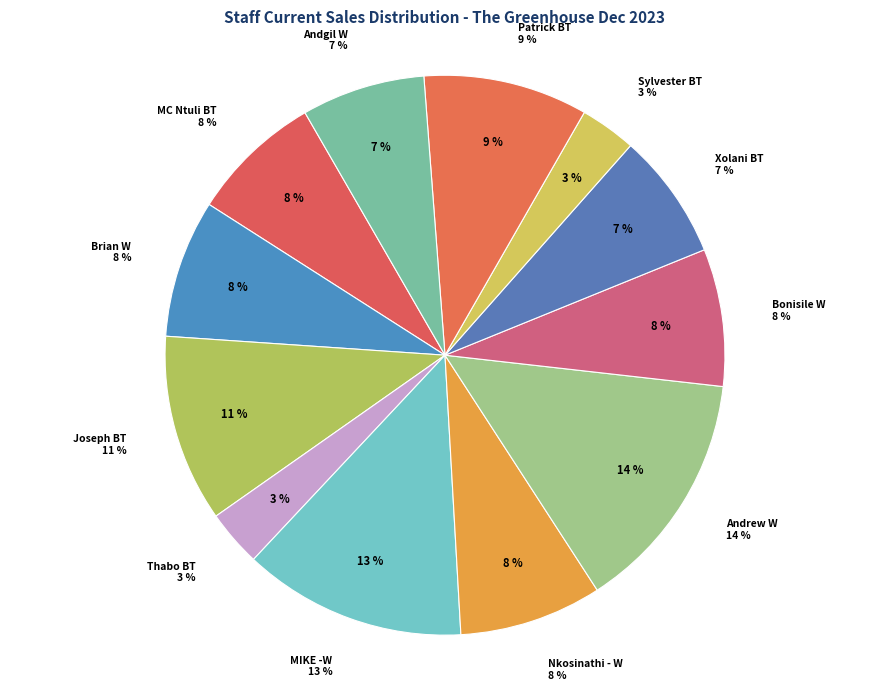

Approximately how many times larger is the value at Xolani BT compared to Bonisile W?

0.9